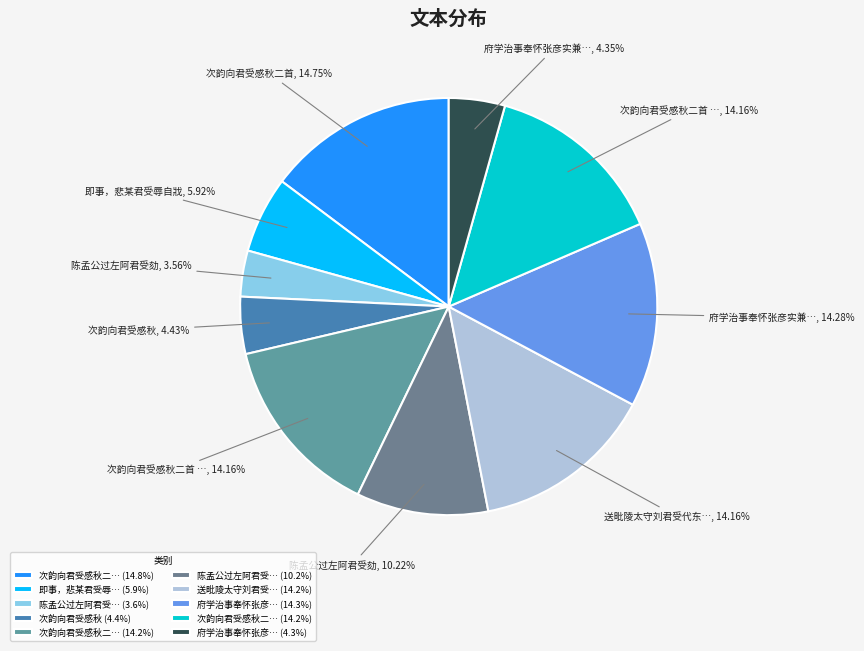

How many segments does this pie chart have?

10